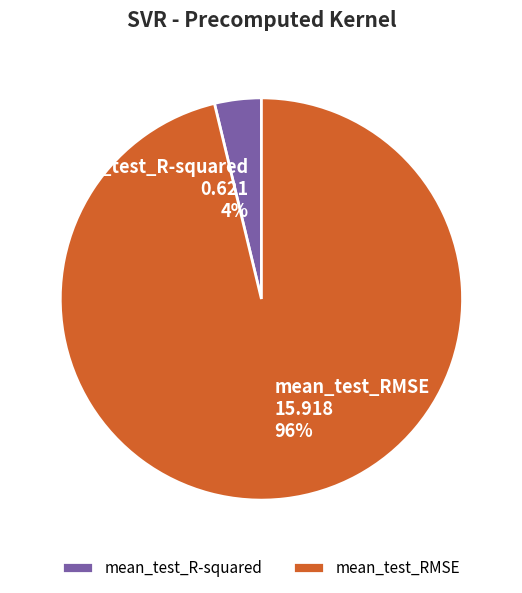

What is the largest slice in the pie chart?

mean_test_RMSE